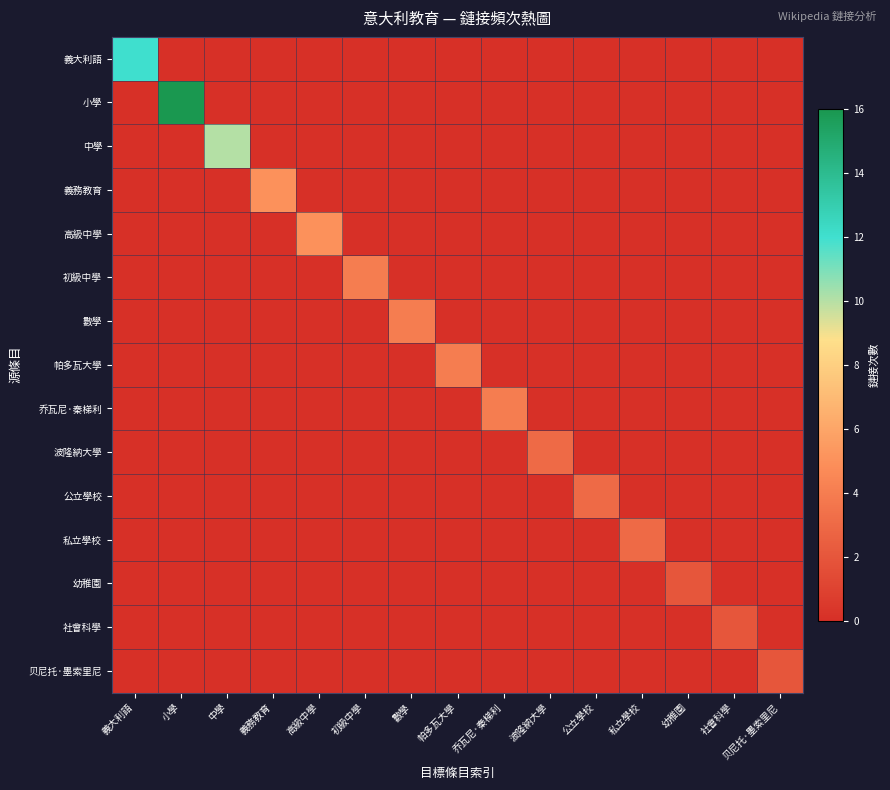

At which category is the sum across all series the highest?

小學